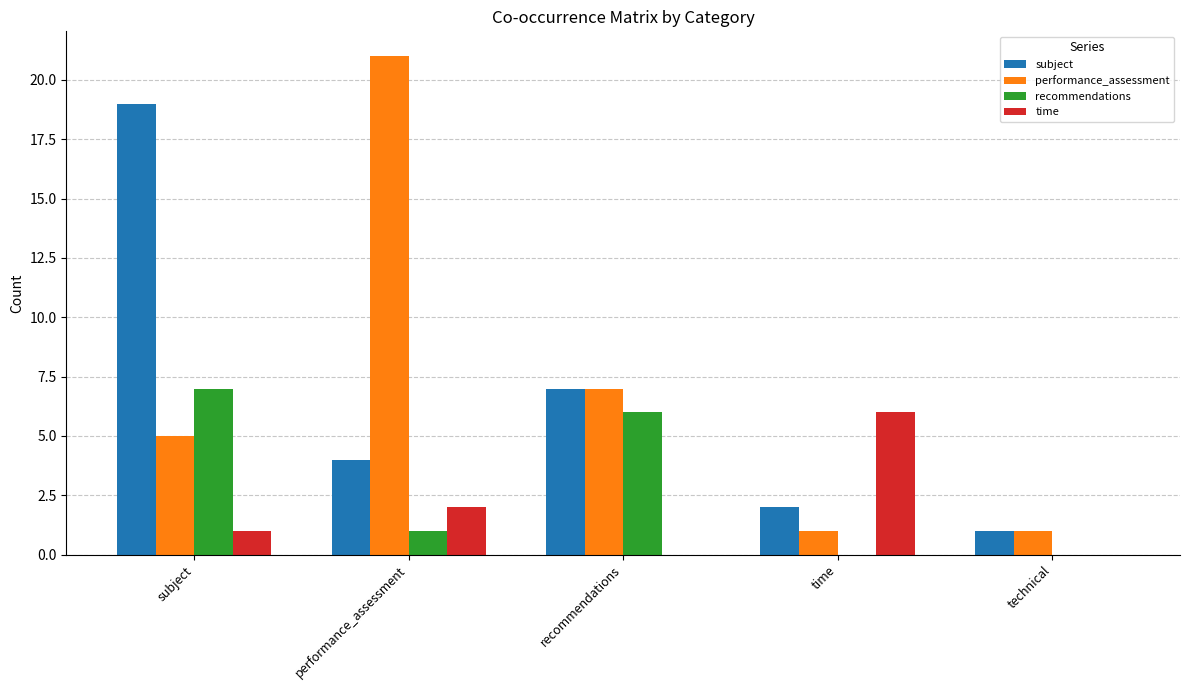

The subject series shows 11 at recommendations. True or false?

False